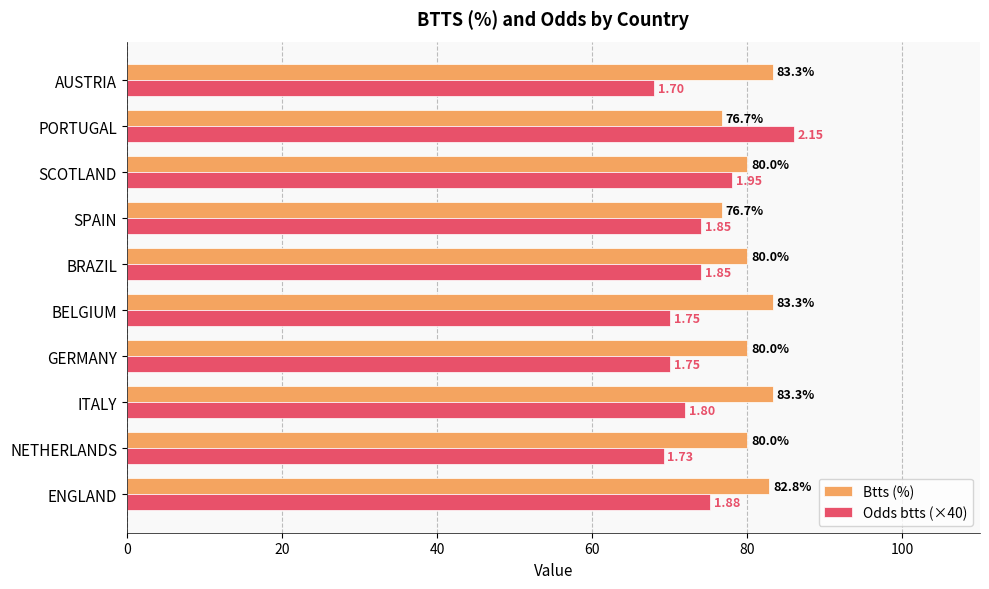

Where is Odds btts (×40) nearest to the value 77?

SCOTLAND